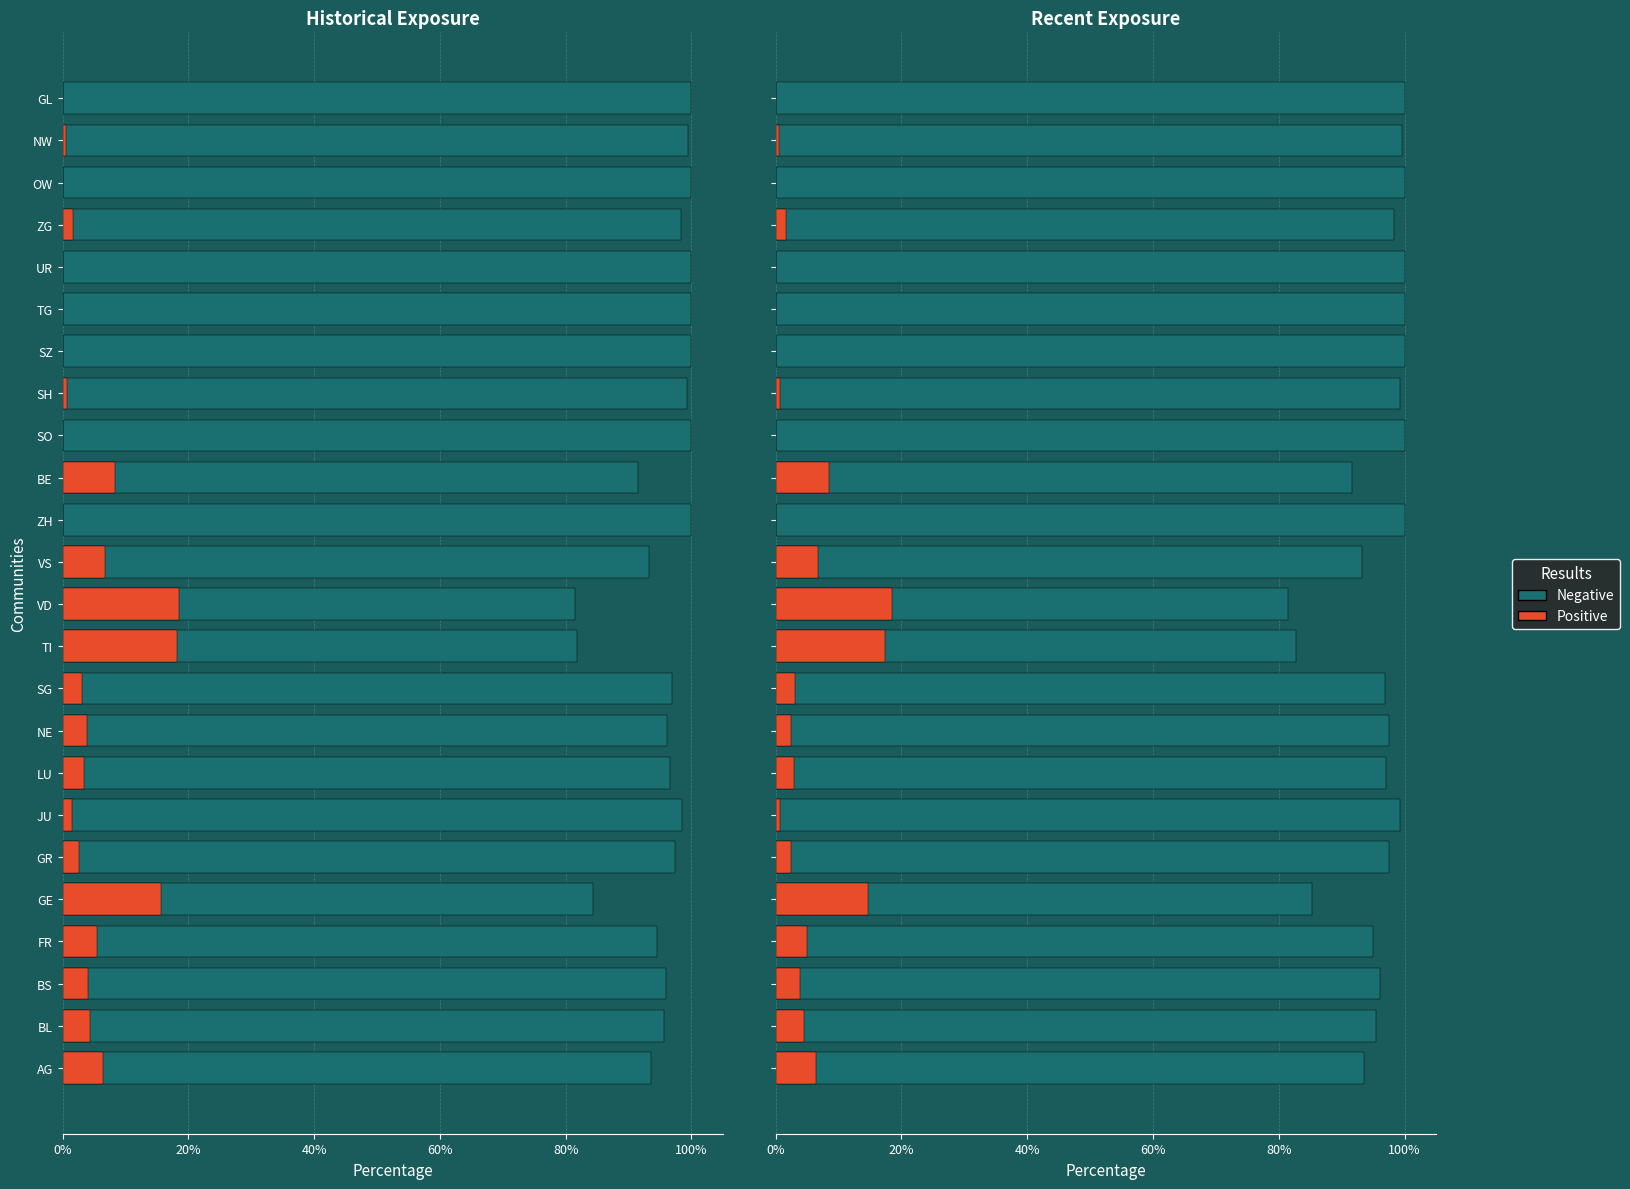

Rank the series at SG from highest to lowest value.

Negative, Positive